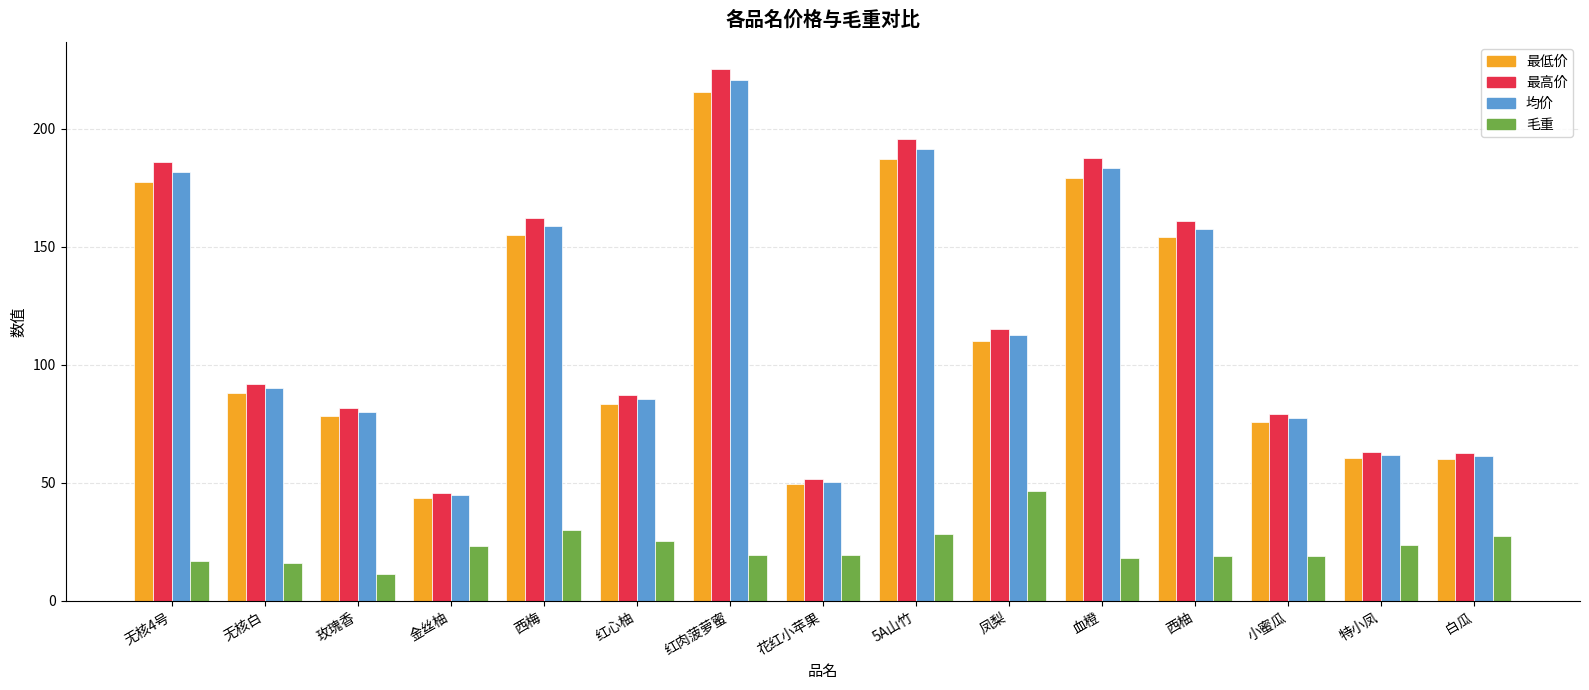

What is the total value across all series at 红心柚?

281.5